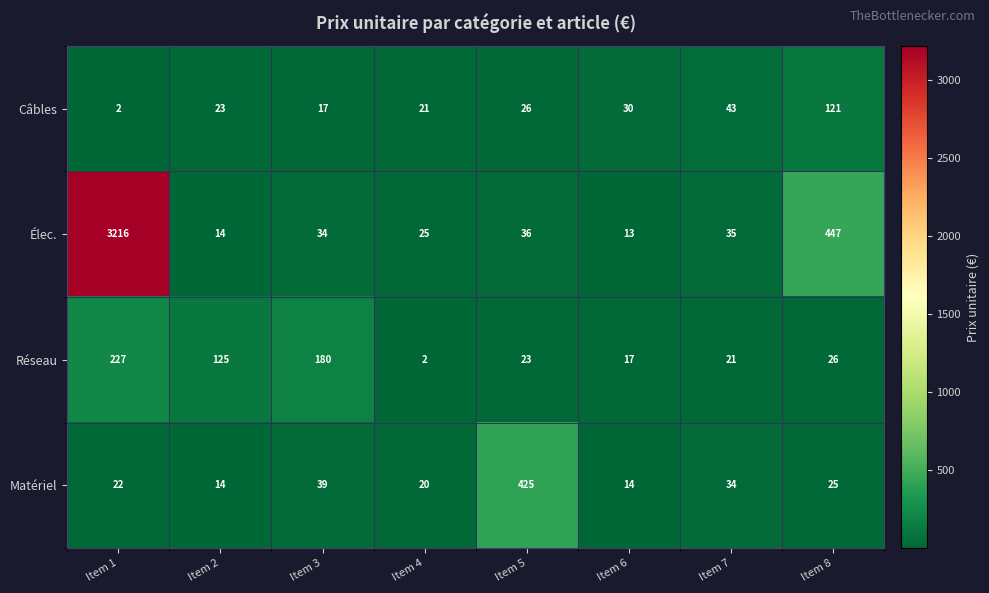

Rank the series at Item 5 from highest to lowest value.

Matériel, Élec., Câbles, Réseau